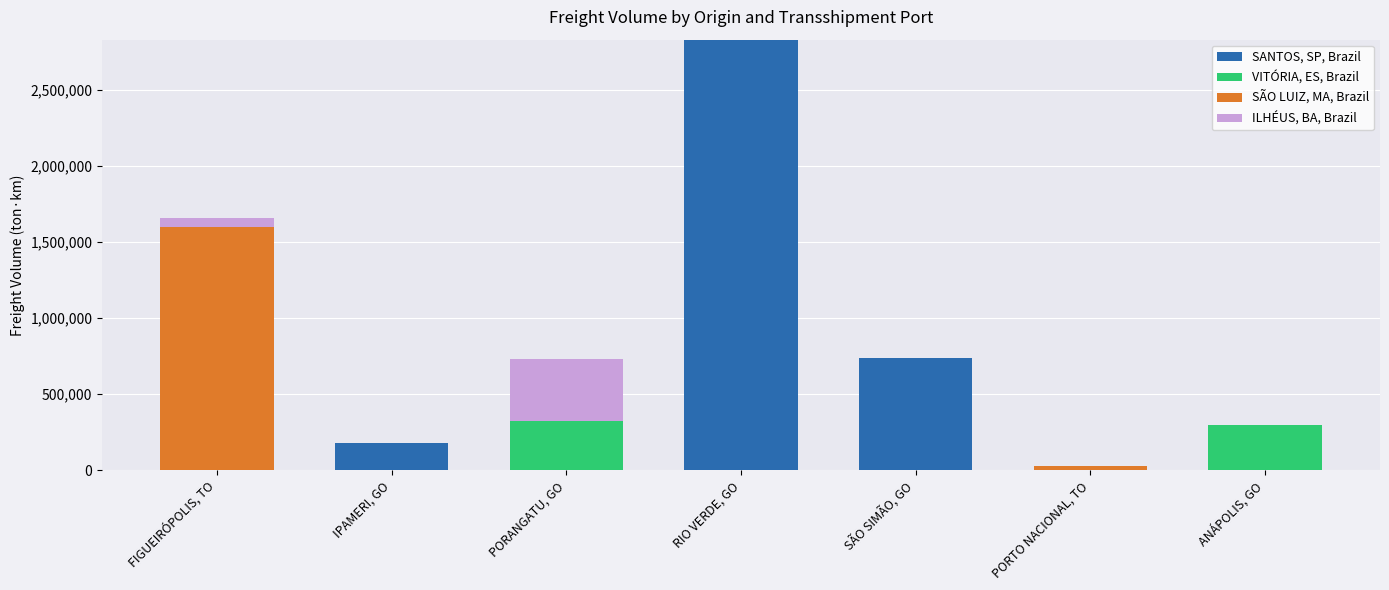

What is the total value across all series at FIGUEIRÓPOLIS, TO?

1660118.1